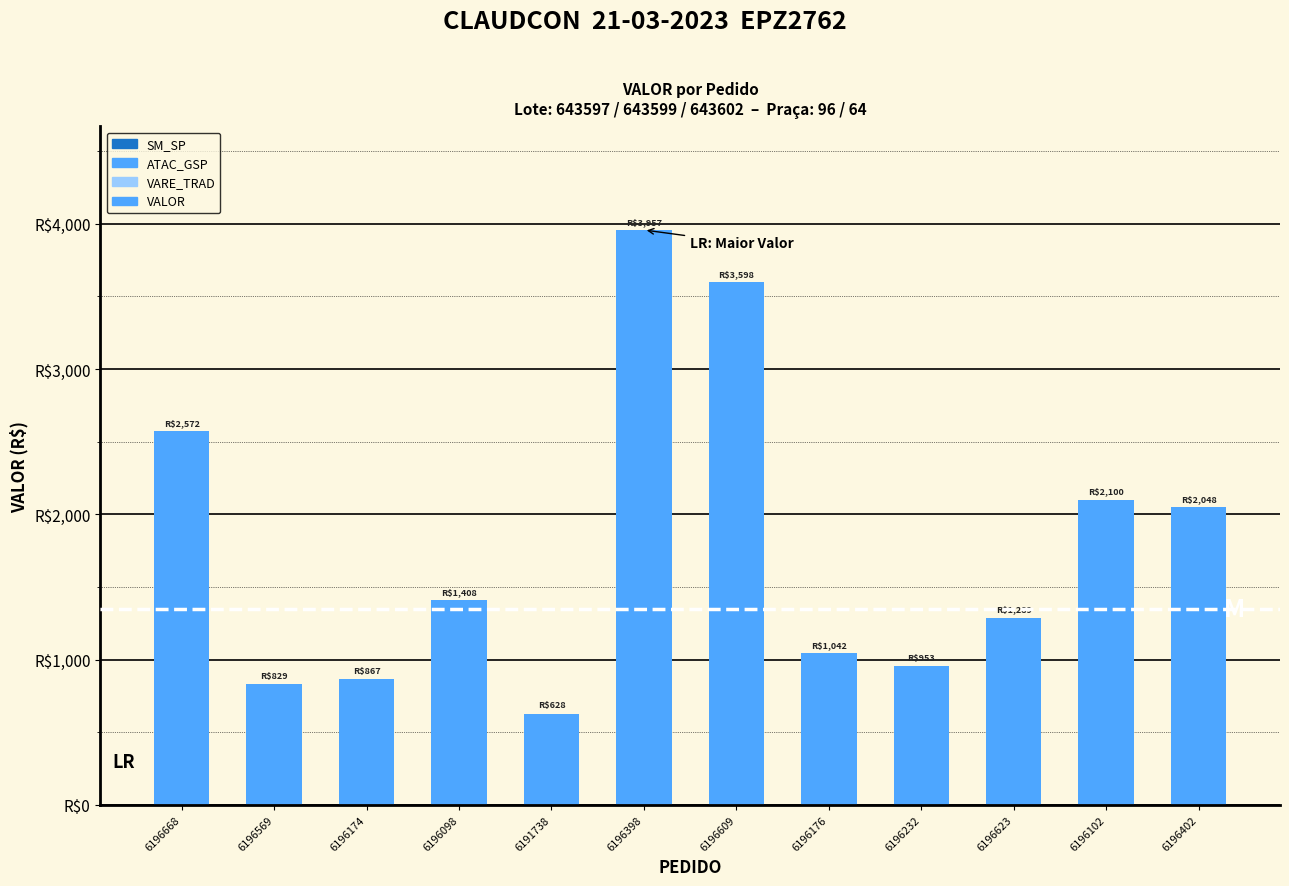

Rank the categories by value from lowest to highest.

6191738, 6196569, 6196174, 6196232, 6196176, 6196623, 6196098, 6196402, 6196102, 6196668, 6196609, 6196398